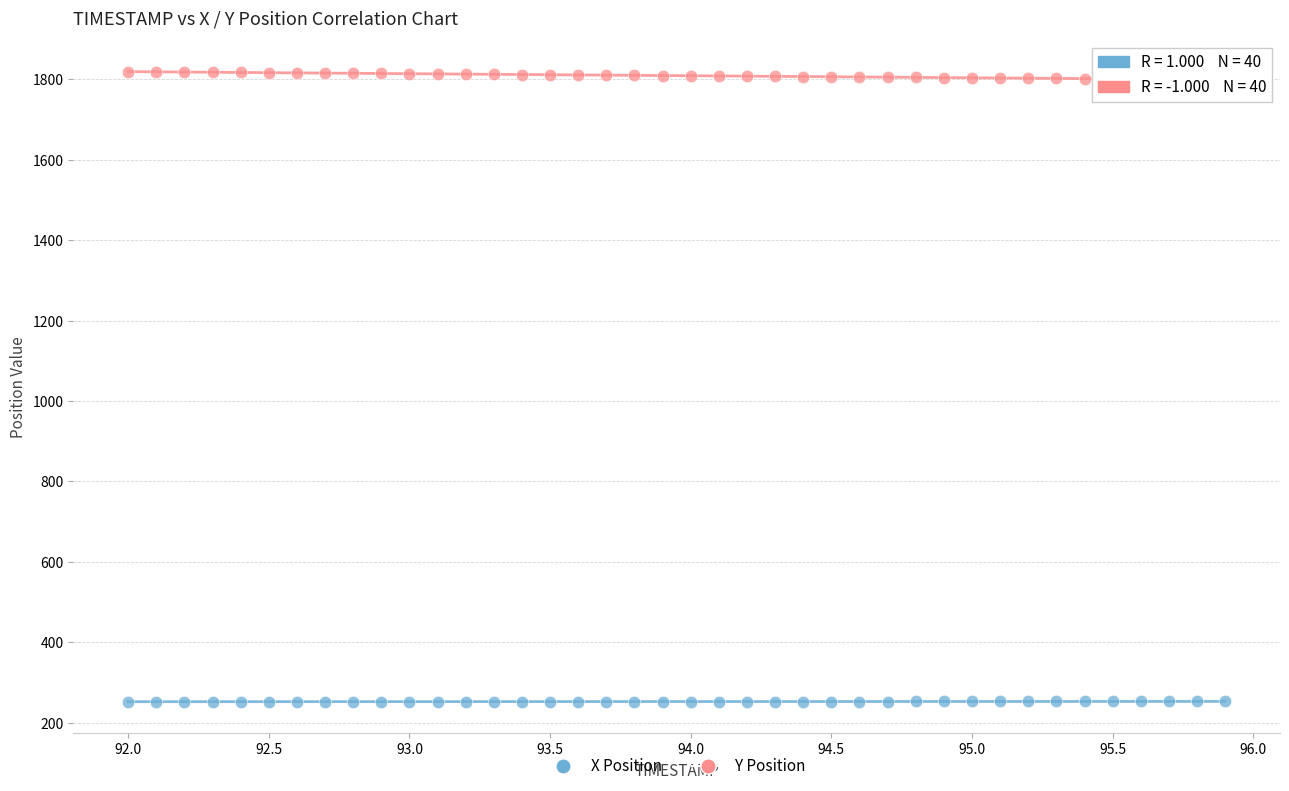

Which series contains the highest Y value?

Y Position